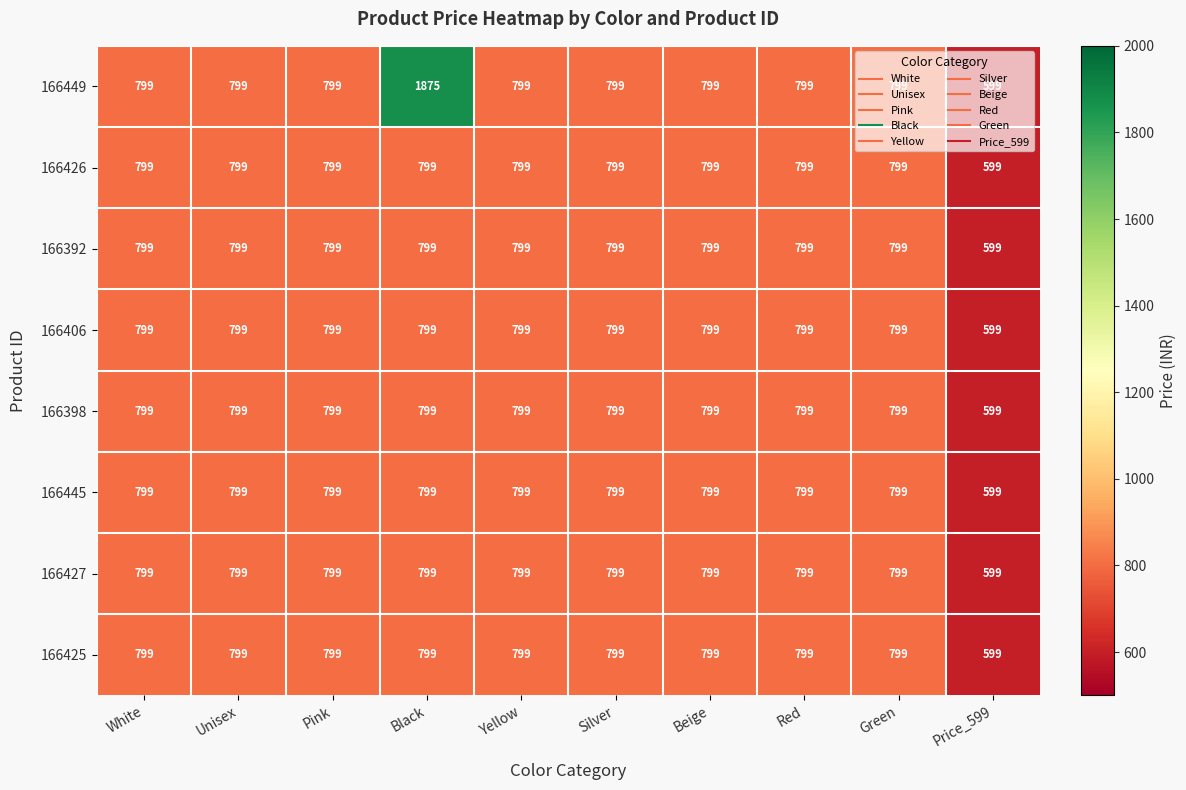

What is the maximum value for 166392?

799